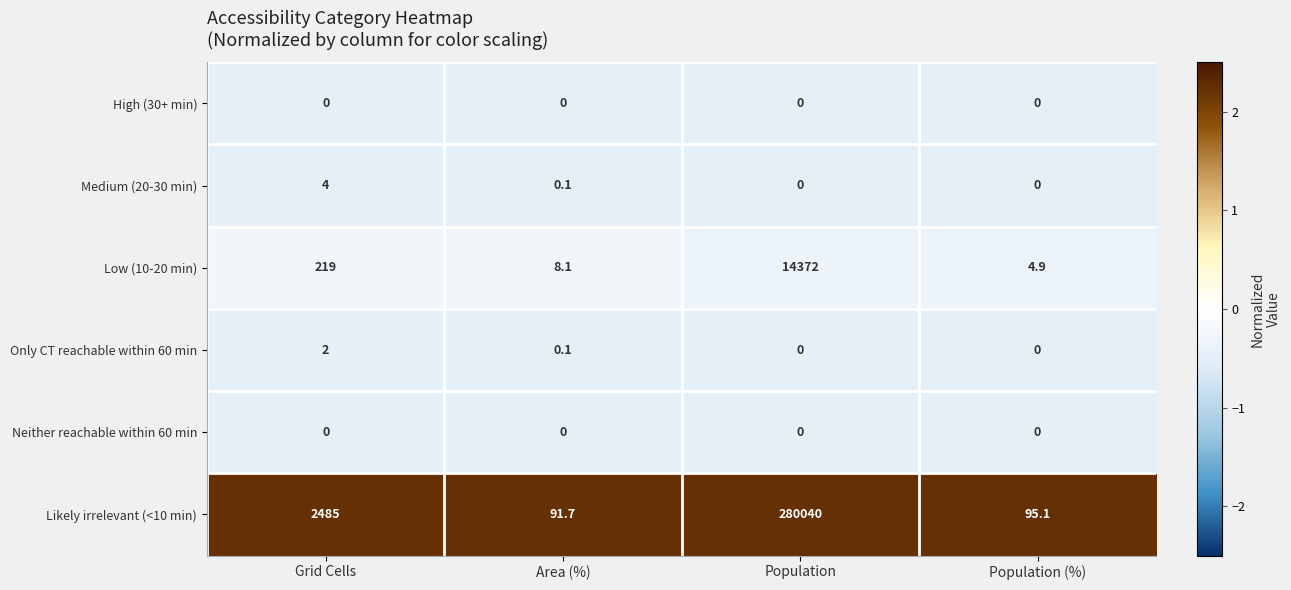

Read the Likely irrelevant (<10 min) value at Grid Cells.

2485.0